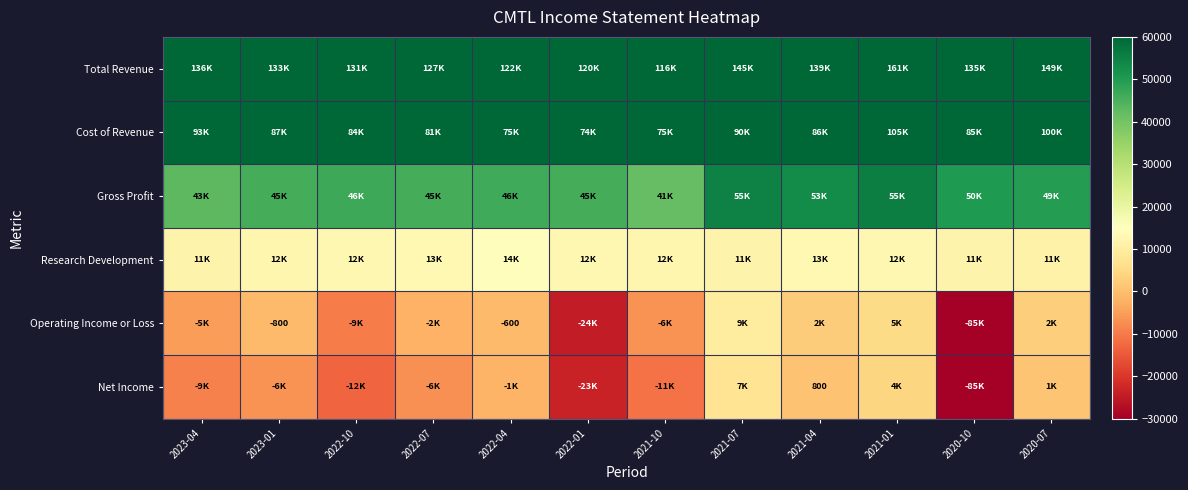

What is the difference between the Operating Income or Loss values at 2023-01 and 2022-04?

200